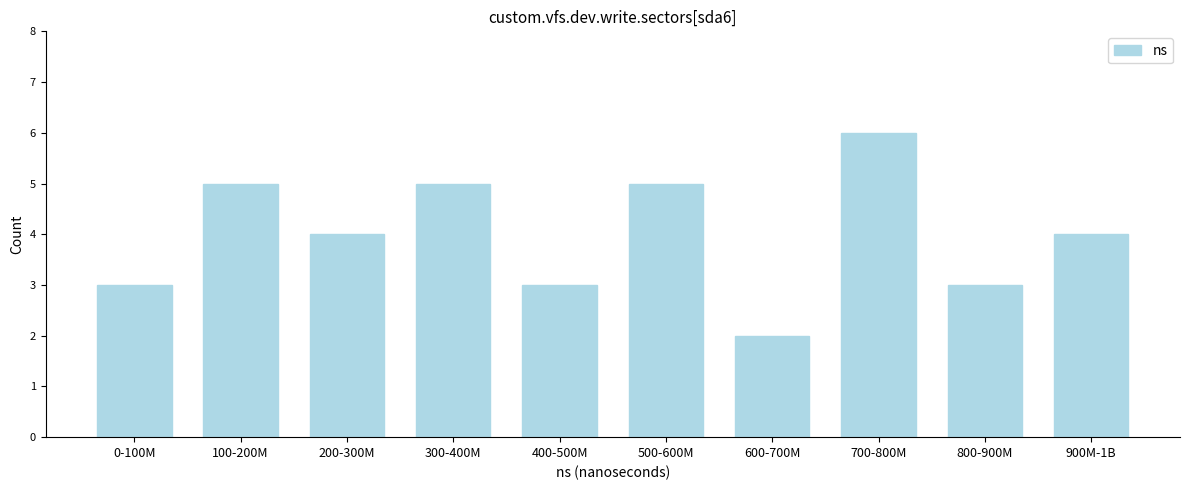

Reading left to right, list all the values displayed in this chart.

0-100M=3	100-200M=5	200-300M=4	300-400M=5	400-500M=3	500-600M=5	600-700M=2	700-800M=6	800-900M=3	900M-1B=4